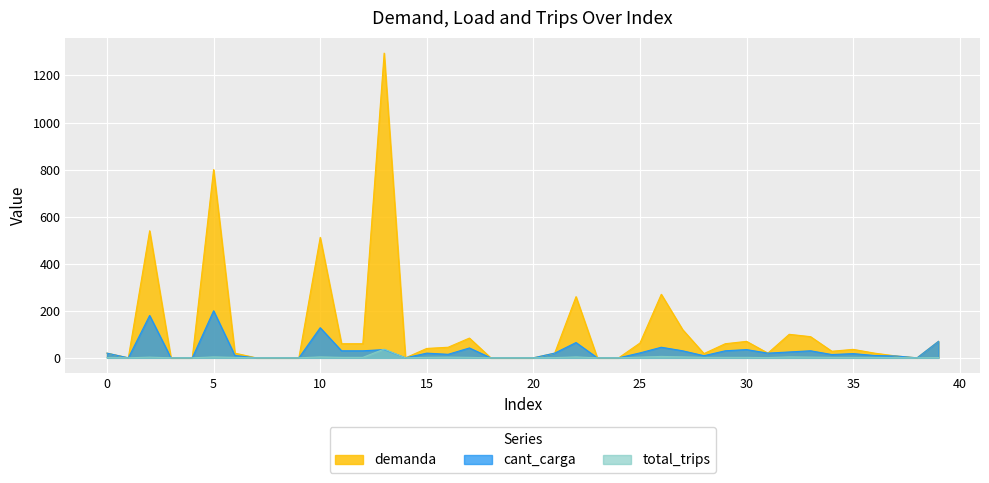

True or false: cant_carga has more than 0 interior local peaks.

True